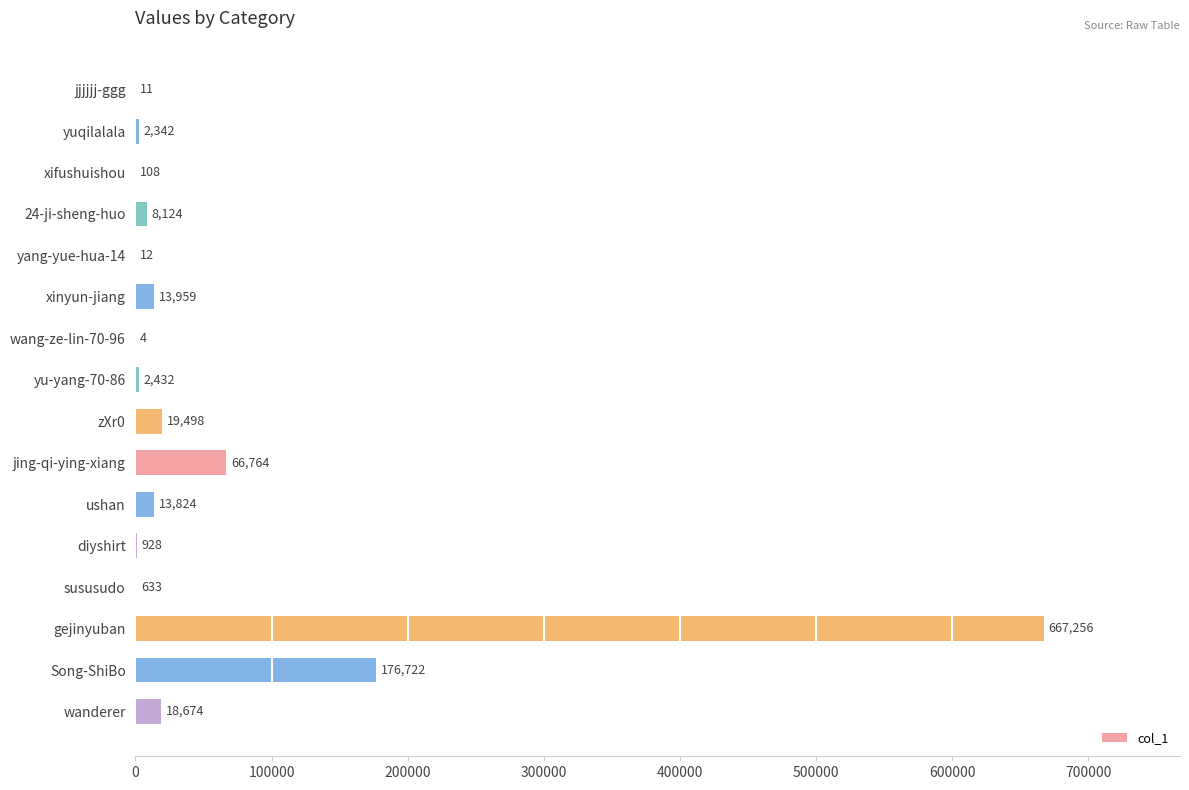

What is the maximum value shown in the chart?

667256